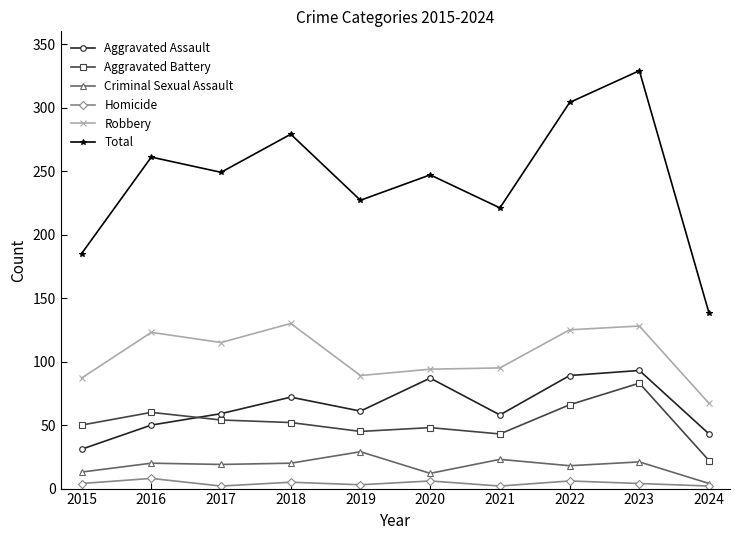

Which series has the largest total across all categories?

Total